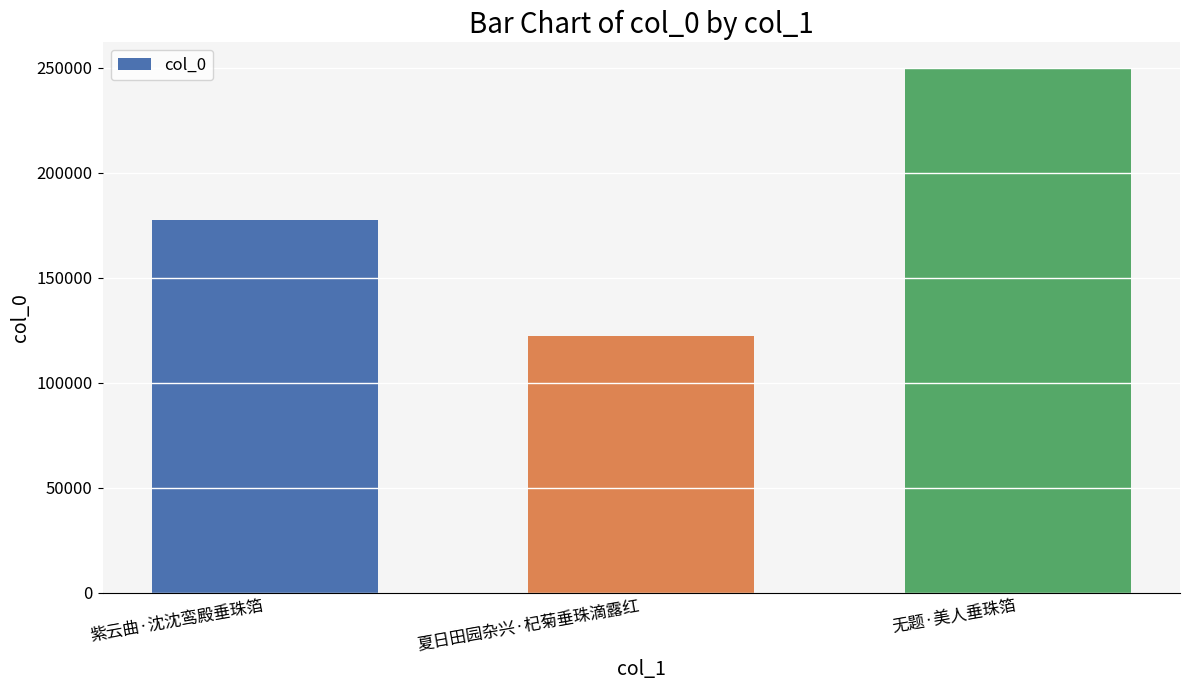

The value at 无题·美人垂珠箔 is 250041. True or false?

True